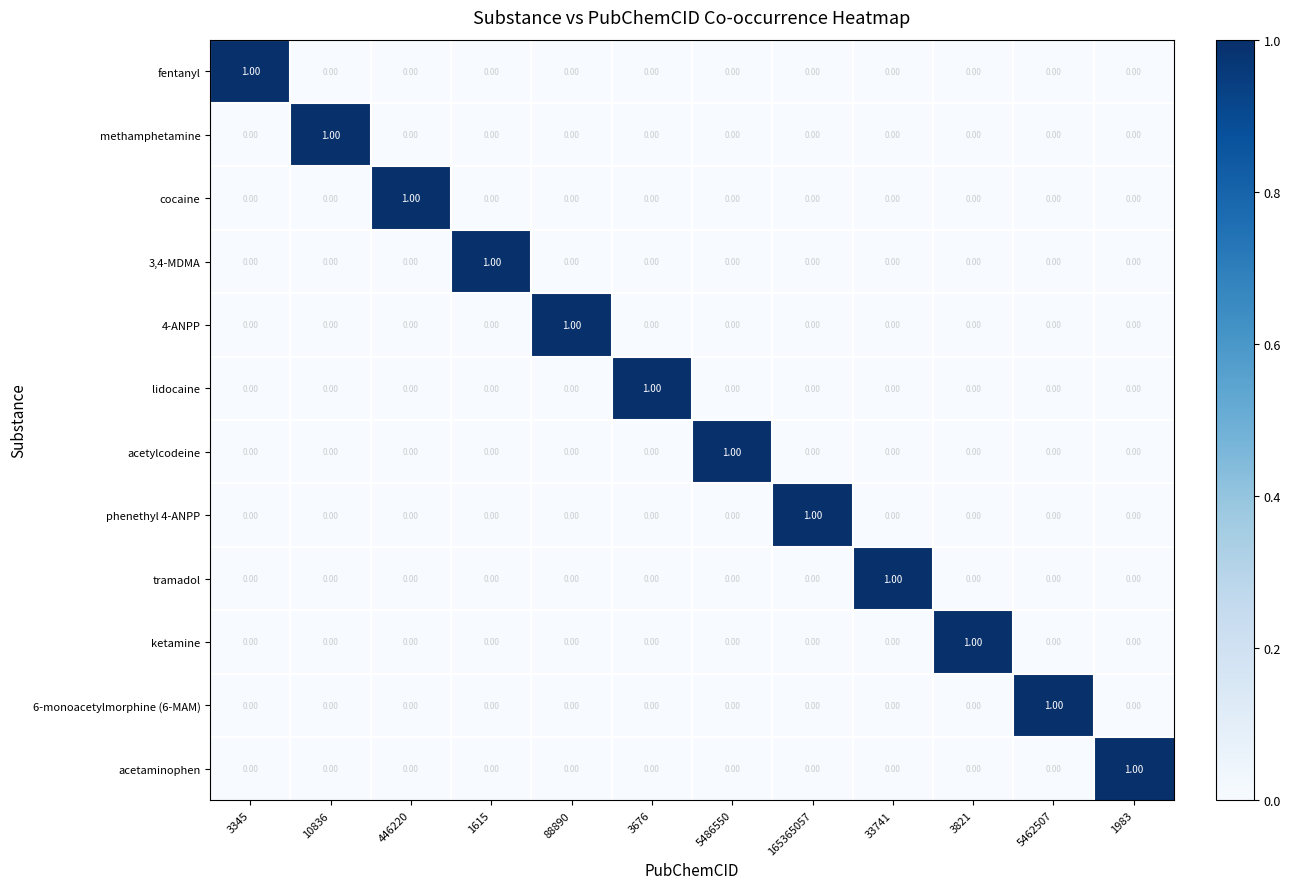

At how many categories does at least one series exceed 0?

12